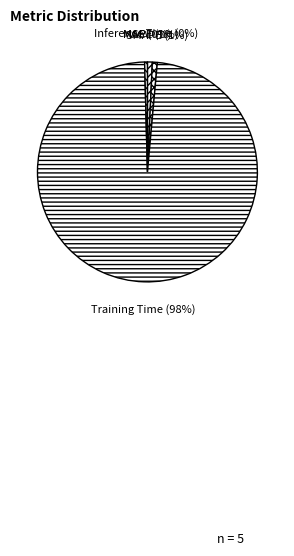

What is the largest slice in the pie chart?

Training Time